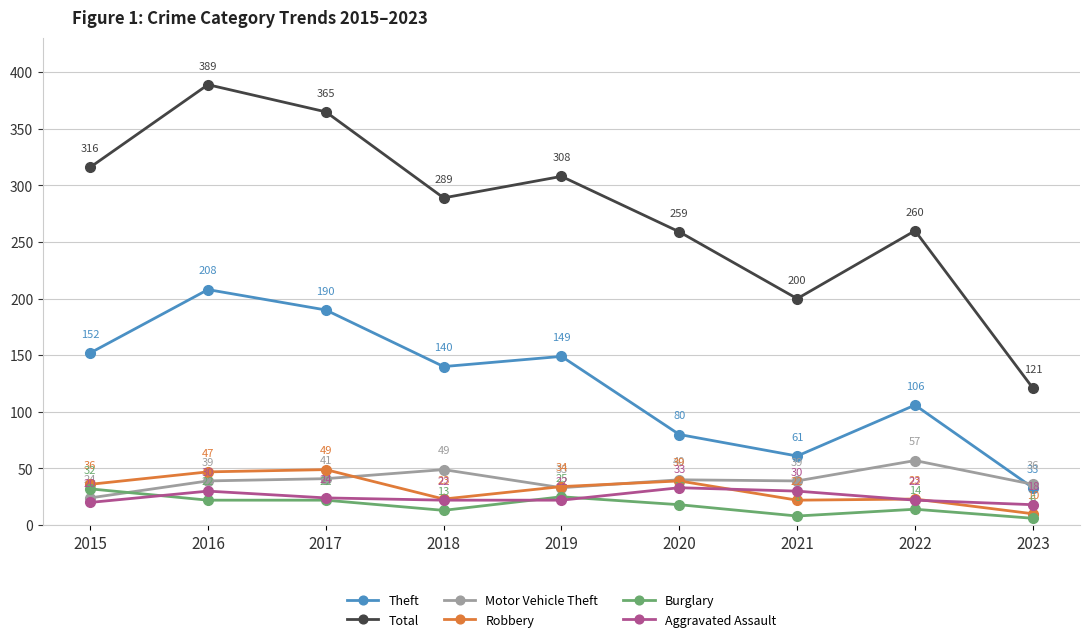

How many categories are shown in the chart?

9